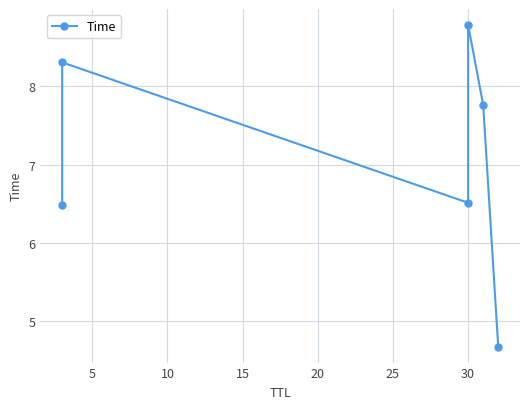

Is this an area chart (filled region under the line)?

No